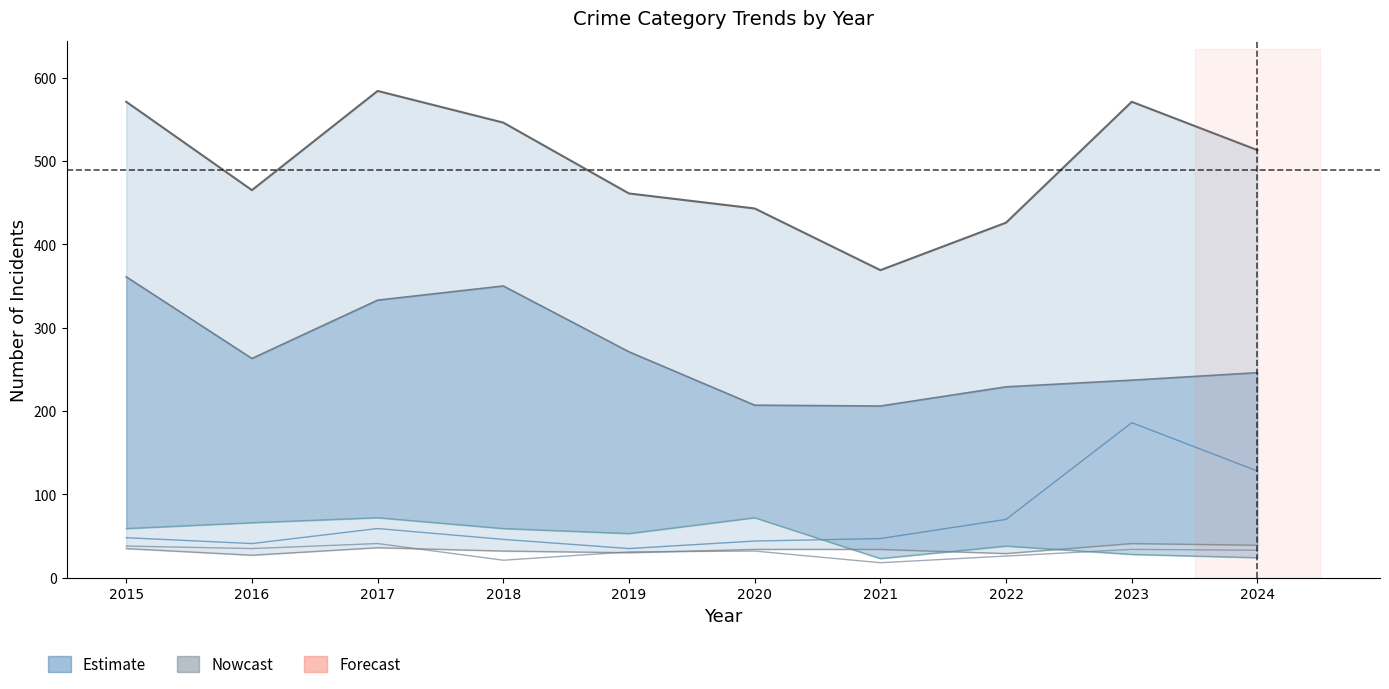

True or false: Burglary has a value of 38 at 2022.

True